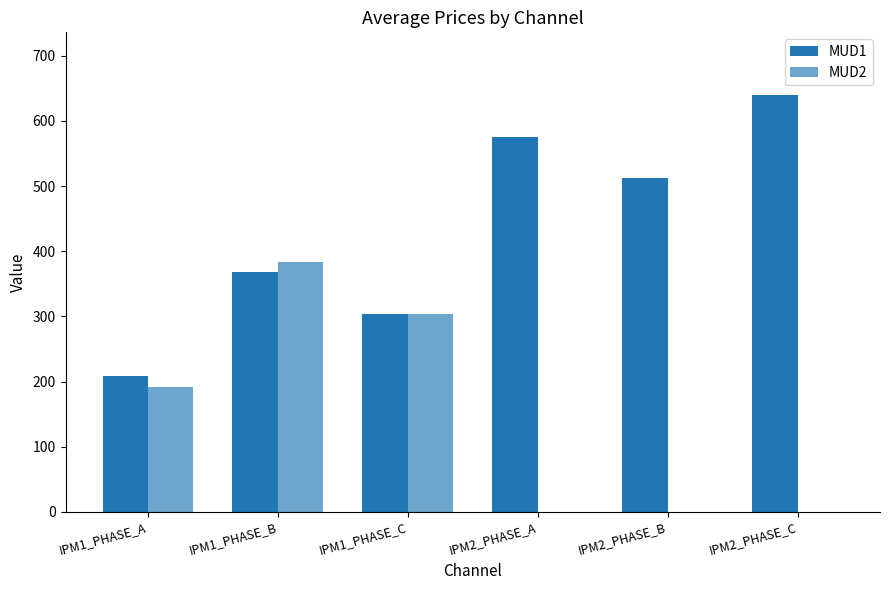

Rank the series by their maximum value, from lowest to highest.

MUD2, MUD1